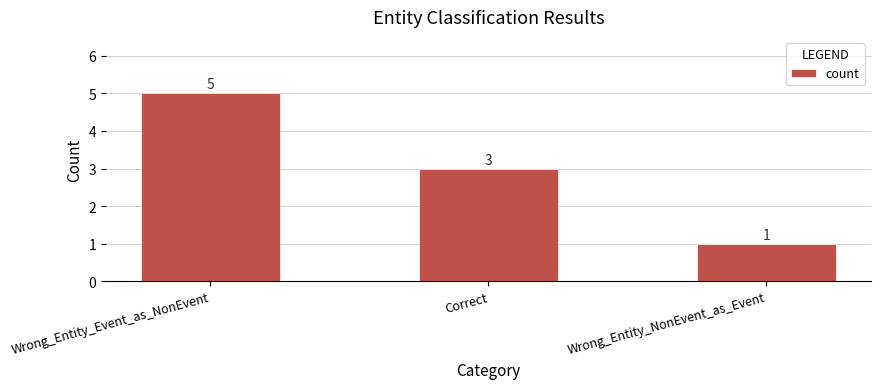

Which label corresponds to the smallest value in the chart?

Wrong_Entity_NonEvent_as_Event